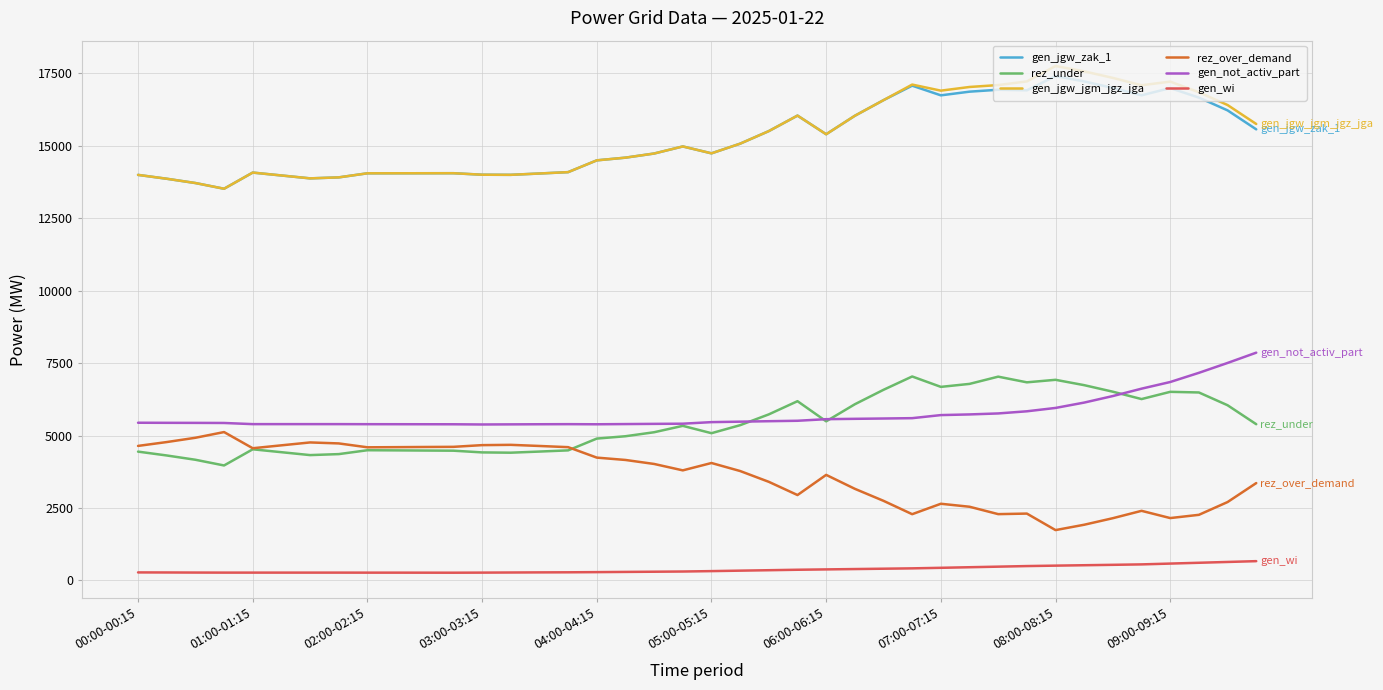

True or false: gen_jgw_jgm_jgz_jga and rez_under intersect in this chart.

False